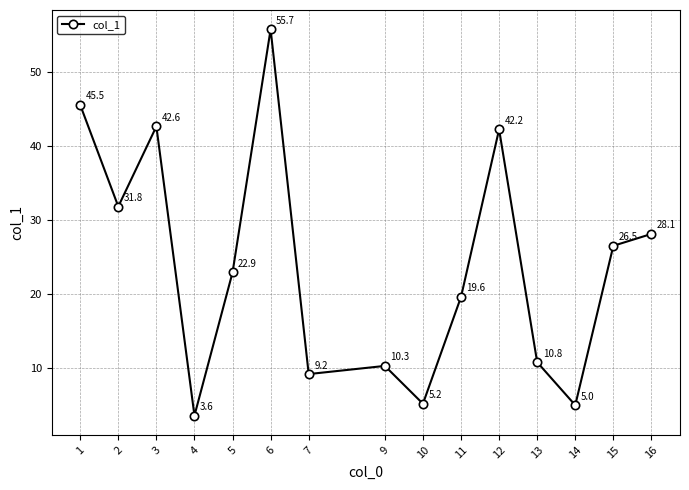

Reading left to right, what are all the values shown in this chart?

45.5	31.8	42.6	3.6	22.9	55.7	9.2	10.3	5.2	19.6	42.2	10.8	5.0	26.5	28.1